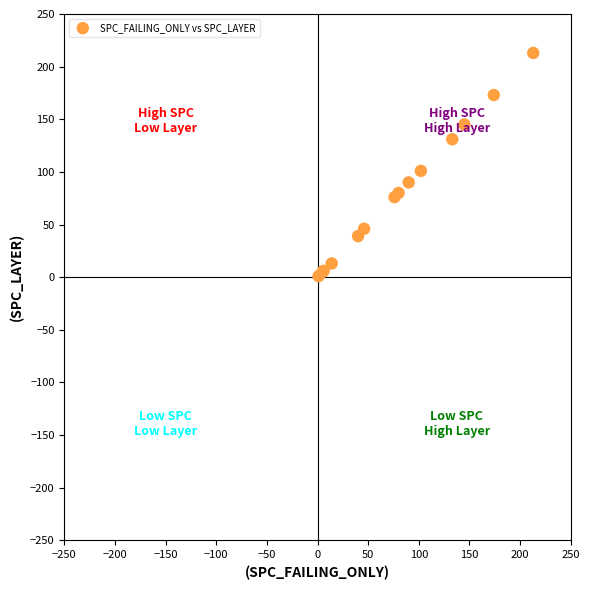

What Y value in the scatter plot is closest to 107?

101